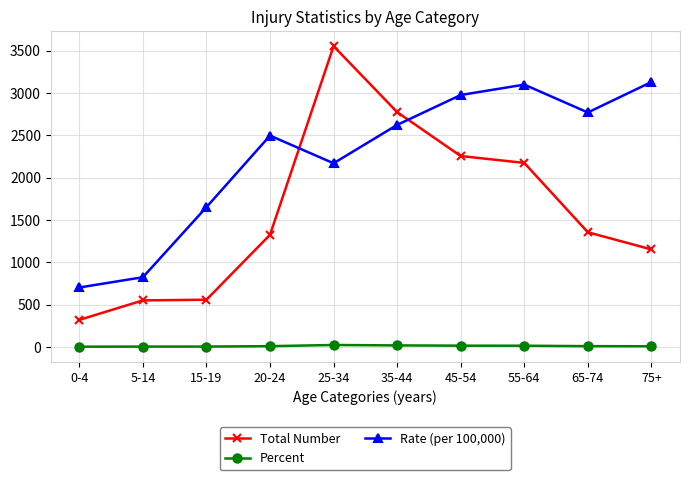

How many series are shown in this chart?

3